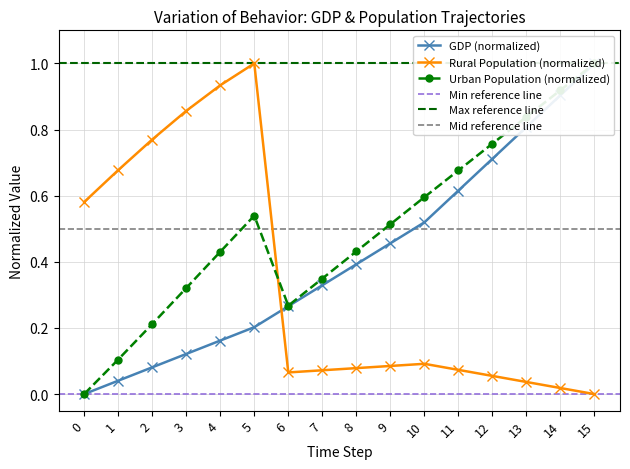

Reading right to left, extract all data points from this chart.

gdp_mmm_usd: 1.0	0.9	0.8	0.7	0.6	0.5	0.5	0.4	0.3	0.3	0.2	0.2	0.1	0.1	0.0	0.0
population_gnrl_rural: 0.0	0.0	0.0	0.1	0.1	0.1	0.1	0.1	0.1	0.1	1.0	0.9	0.9	0.8	0.7	0.6
population_gnrl_urban: 1.0	0.9	0.8	0.8	0.7	0.6	0.5	0.4	0.3	0.3	0.5	0.4	0.3	0.2	0.1	0.0